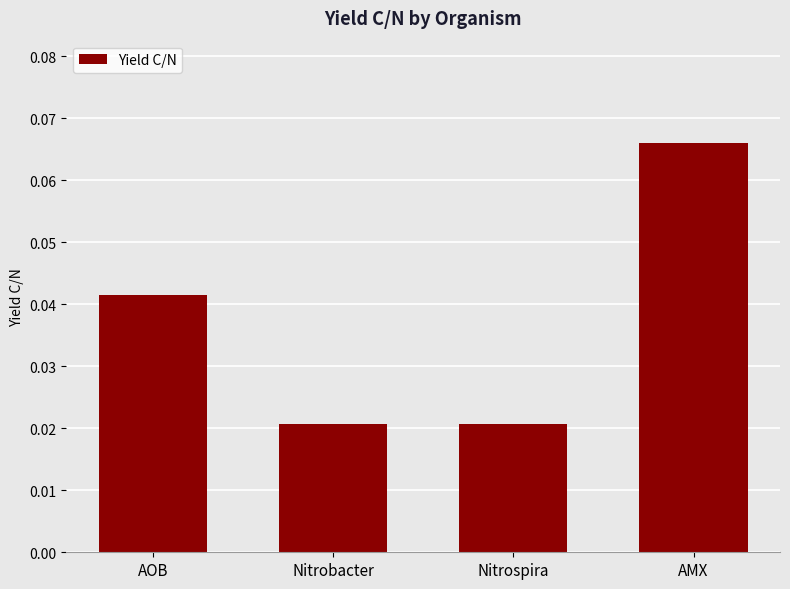

Are the bars grouped side by side (vs. stacked)?

No